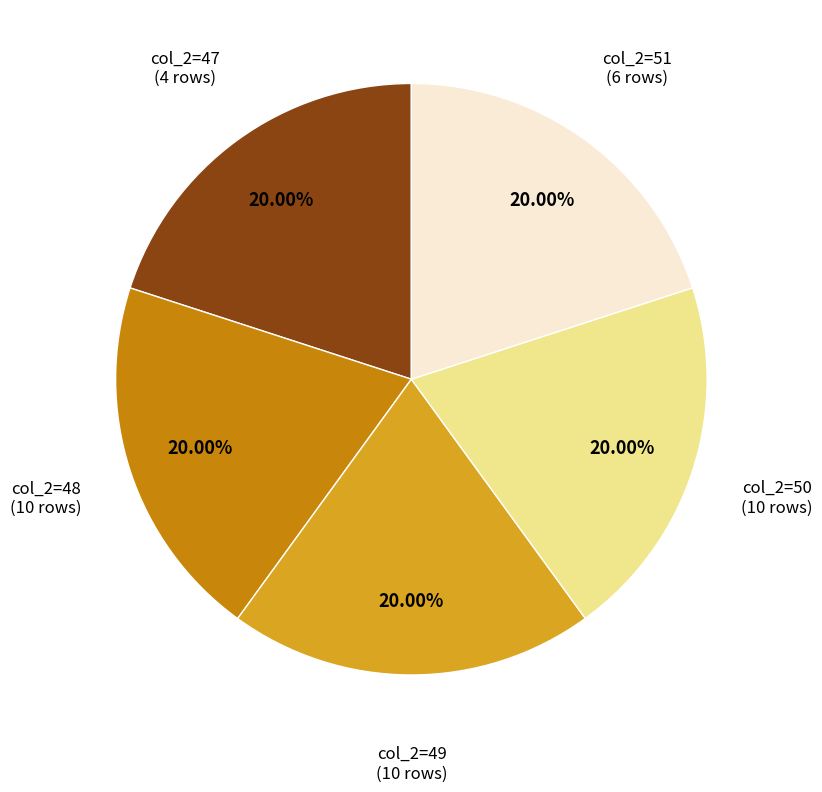

Does col_2=50 represent more than half of the total?

No